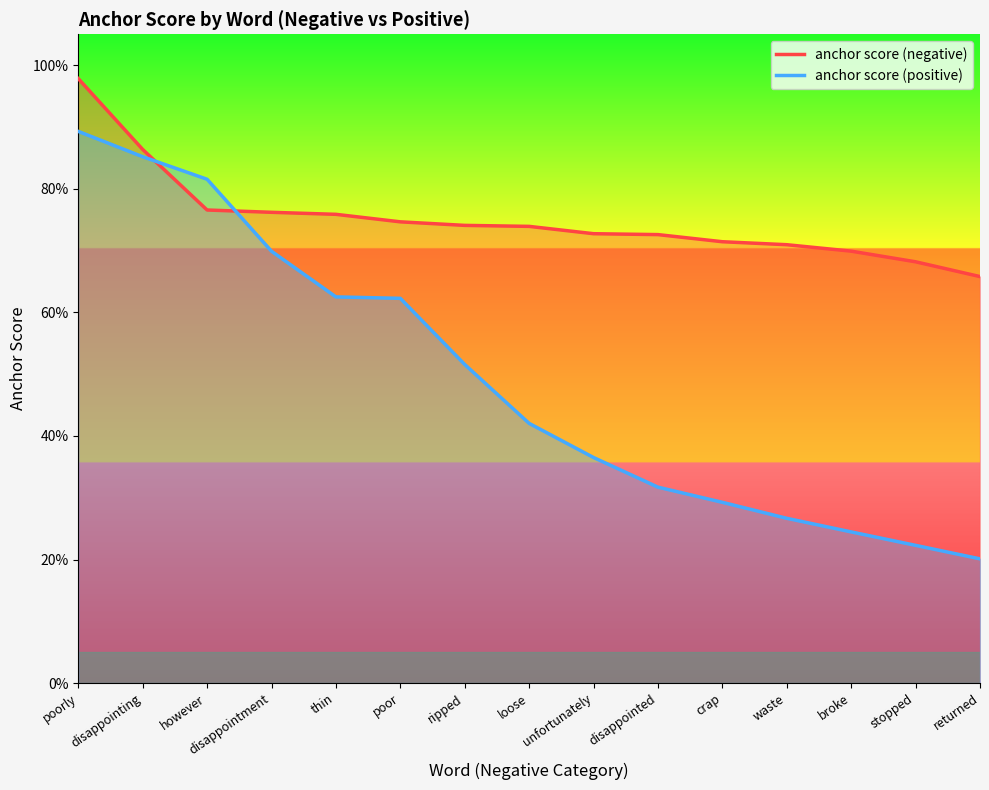

Read the anchor score (negative) value at disappointed.

0.7